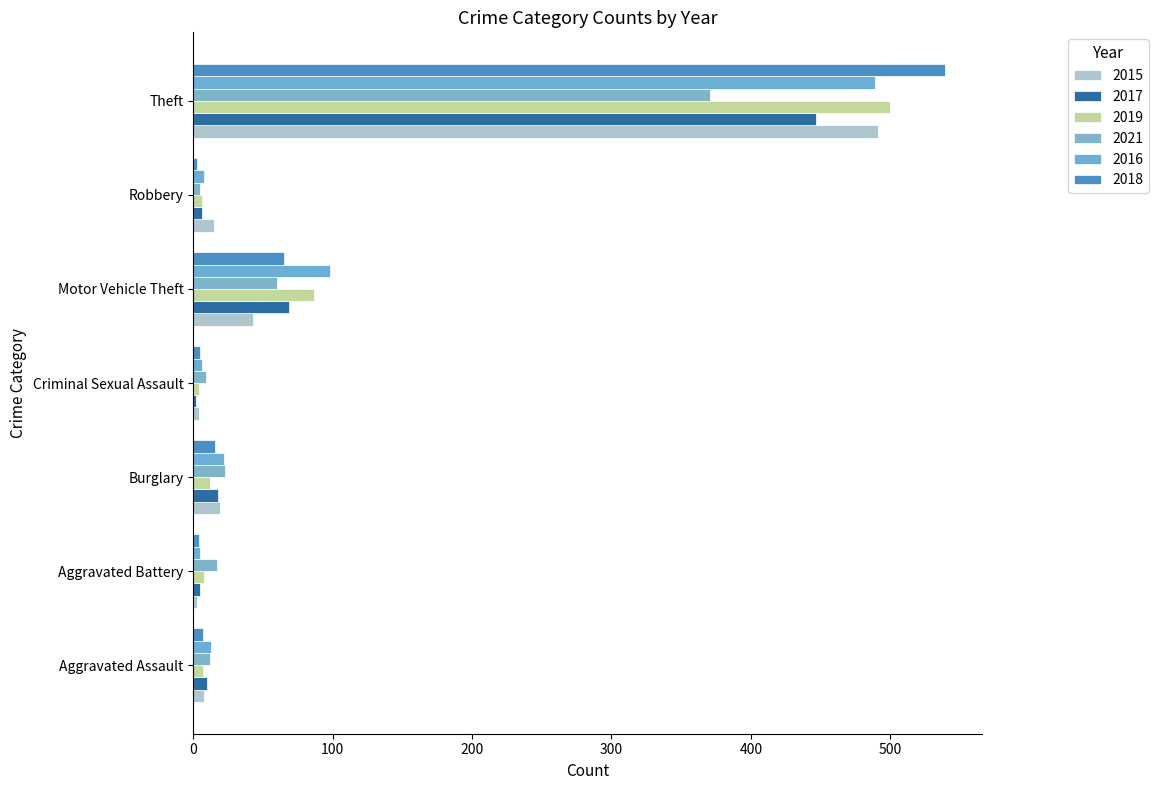

What is the label of the 5th bar from the right?

Burglary